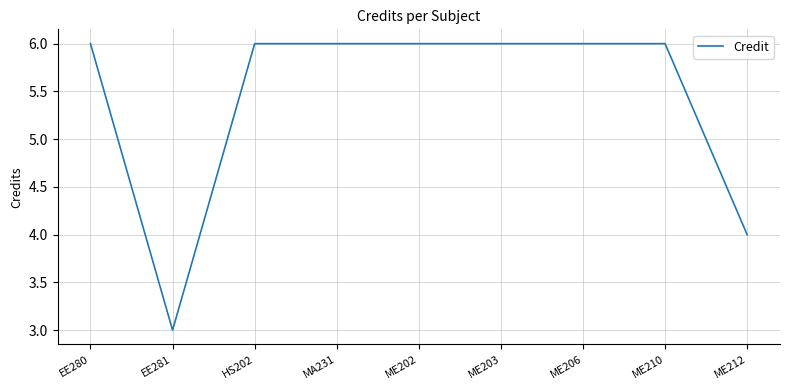

What is the minimum value shown in the chart?

3